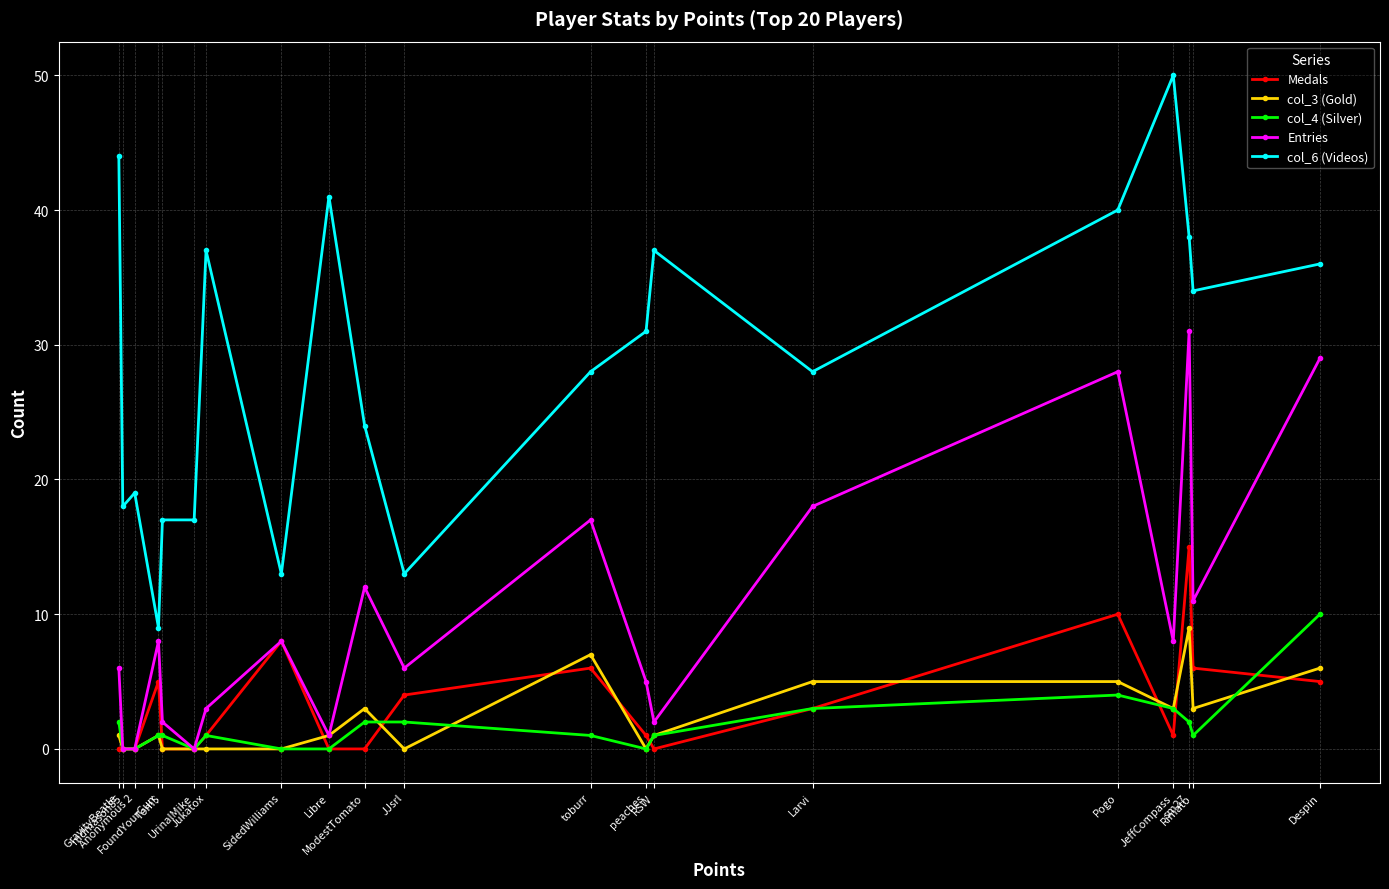

What position from the right is peaches?

8